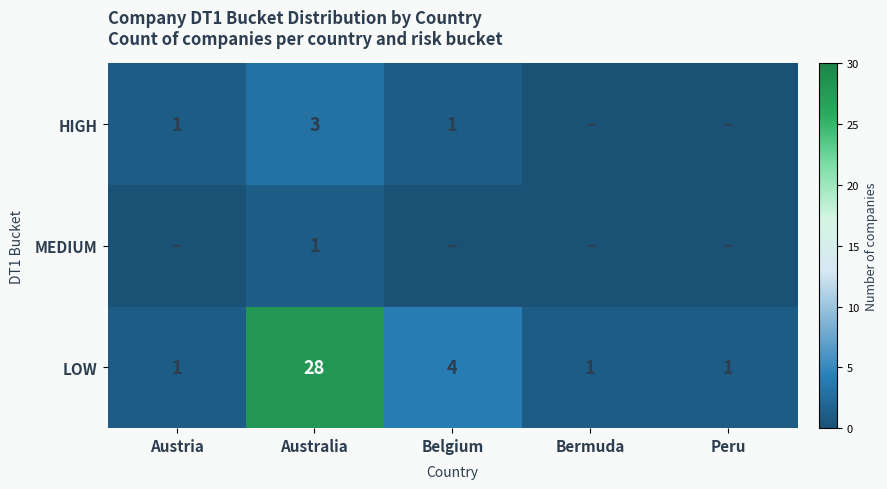

True or false: LOW has a value of 2 at Belgium.

False